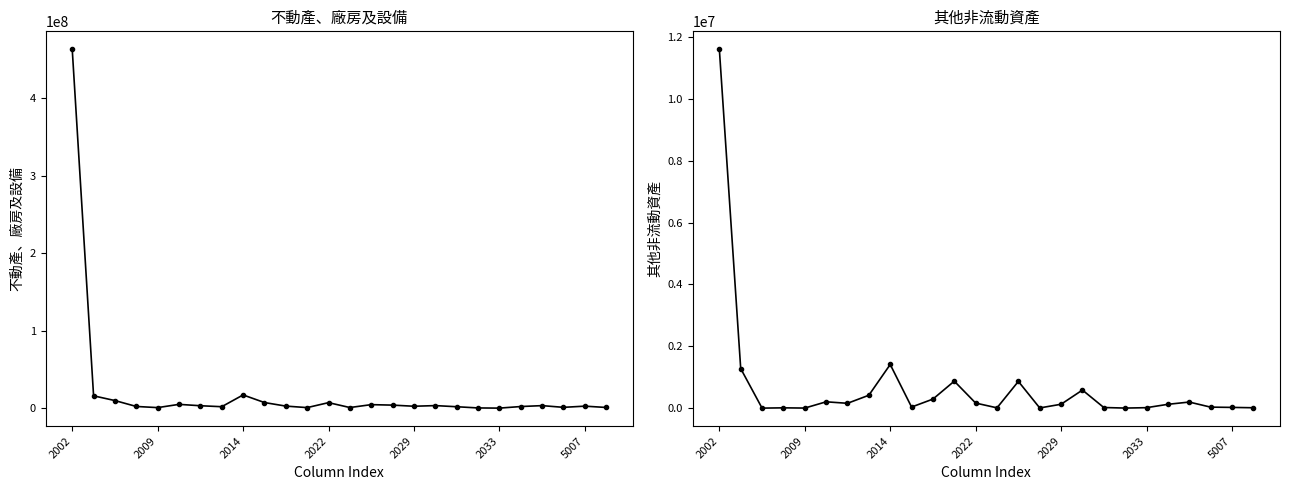

Between 12 and 19, which series saw the biggest shift?

不動產、廠房及設備